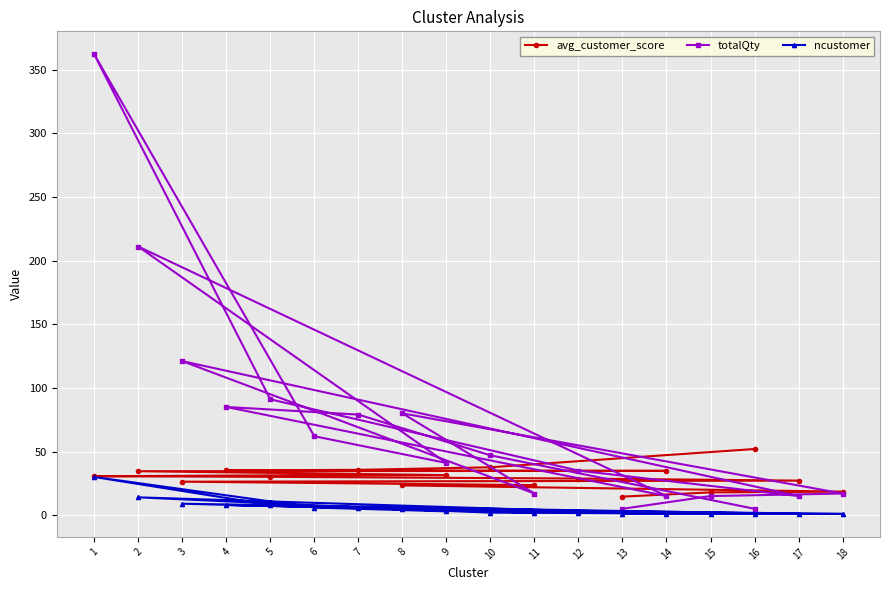

Where do totalQty and avg_customer_score first cross each other?

16 and 10